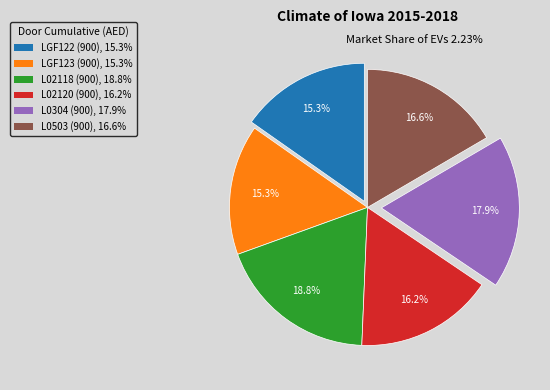

To the nearest percent, what is the average slice percentage?

17%